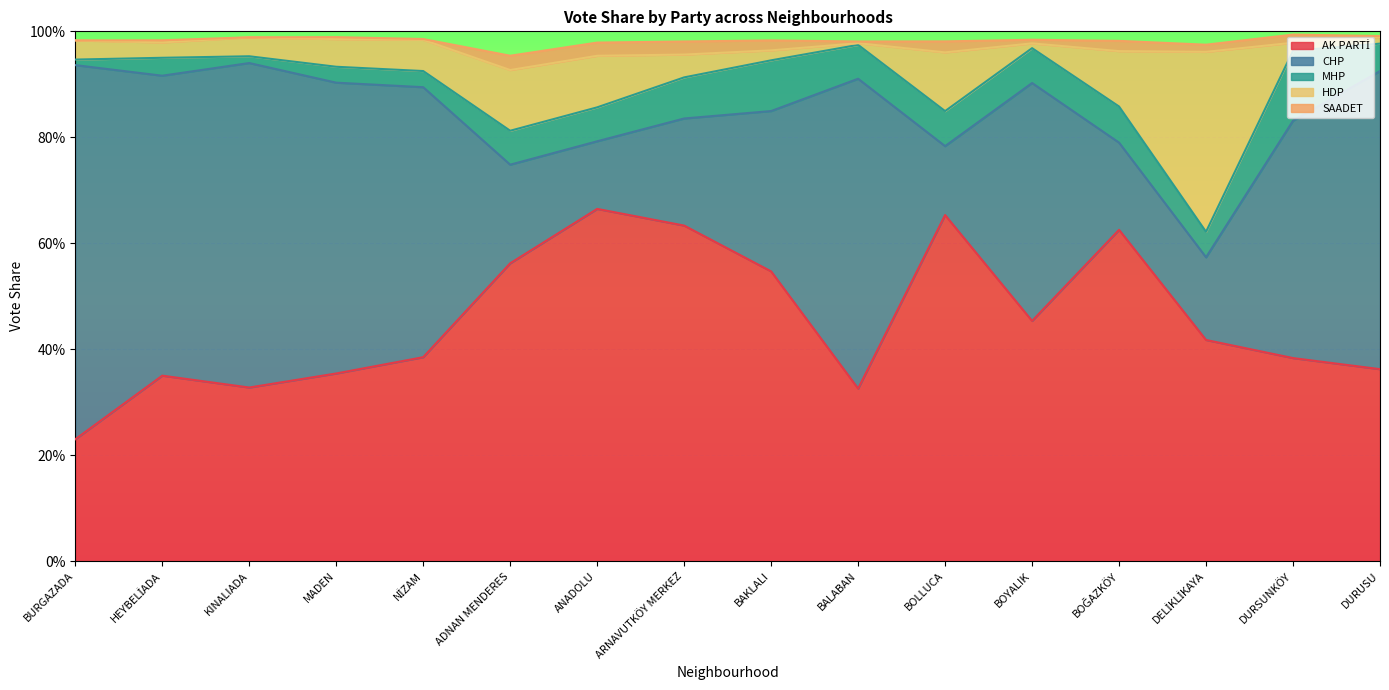

Reading left to right, transcribe all the data shown in this chart.

AK PARTİ: BURGAZADA=0.2	HEYBELİADA=0.4	KINALIADA=0.3	MADEN=0.4	NİZAM=0.4	ADNAN MENDERES=0.6	ANADOLU=0.7	ARNAVUTKÖY MERKEZ=0.6	BAKLALI=0.5	BALABAN=0.3	BOLLUCA=0.7	BOYALIK=0.5	BOĞAZKÖY=0.6	DELİKLİKAYA=0.4	DURSUNKÖY=0.4	DURUSU=0.4
CHP: BURGAZADA=0.7	HEYBELİADA=0.6	KINALIADA=0.6	MADEN=0.5	NİZAM=0.5	ADNAN MENDERES=0.2	ANADOLU=0.1	ARNAVUTKÖY MERKEZ=0.2	BAKLALI=0.3	BALABAN=0.6	BOLLUCA=0.1	BOYALIK=0.4	BOĞAZKÖY=0.2	DELİKLİKAYA=0.2	DURSUNKÖY=0.4	DURUSU=0.6
MHP: BURGAZADA=0.0	HEYBELİADA=0.0	KINALIADA=0.0	MADEN=0.0	NİZAM=0.0	ADNAN MENDERES=0.1	ANADOLU=0.1	ARNAVUTKÖY MERKEZ=0.1	BAKLALI=0.1	BALABAN=0.1	BOLLUCA=0.1	BOYALIK=0.1	BOĞAZKÖY=0.1	DELİKLİKAYA=0.0	DURSUNKÖY=0.1	DURUSU=0.1
HDP: BURGAZADA=0.0	HEYBELİADA=0.0	KINALIADA=0.0	MADEN=0.1	NİZAM=0.1	ADNAN MENDERES=0.1	ANADOLU=0.1	ARNAVUTKÖY MERKEZ=0.0	BAKLALI=0.0	BALABAN=0.0	BOLLUCA=0.1	BOYALIK=0.0	BOĞAZKÖY=0.1	DELİKLİKAYA=0.3	DURSUNKÖY=0.0	DURUSU=0.0
SAADET: BURGAZADA=0.0	HEYBELİADA=0.0	KINALIADA=0.0	MADEN=0.0	NİZAM=0.0	ADNAN MENDERES=0.0	ANADOLU=0.0	ARNAVUTKÖY MERKEZ=0.0	BAKLALI=0.0	BALABAN=0.0	BOLLUCA=0.0	BOYALIK=0.0	BOĞAZKÖY=0.0	DELİKLİKAYA=0.0	DURSUNKÖY=0.0	DURUSU=0.0